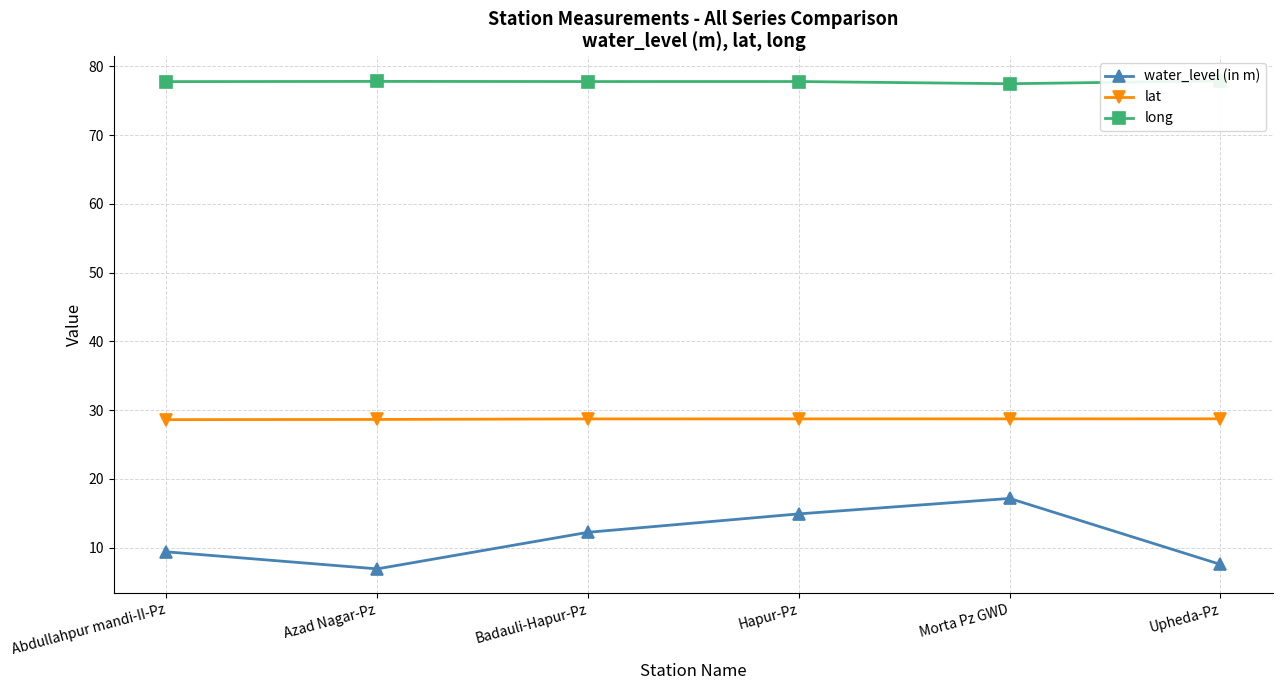

Rank the categories by water_level (in m) value from lowest to highest.

Azad Nagar-Pz, Upheda-Pz, Abdullahpur mandi-II-Pz, Badauli-Hapur-Pz, Hapur-Pz, Morta Pz GWD